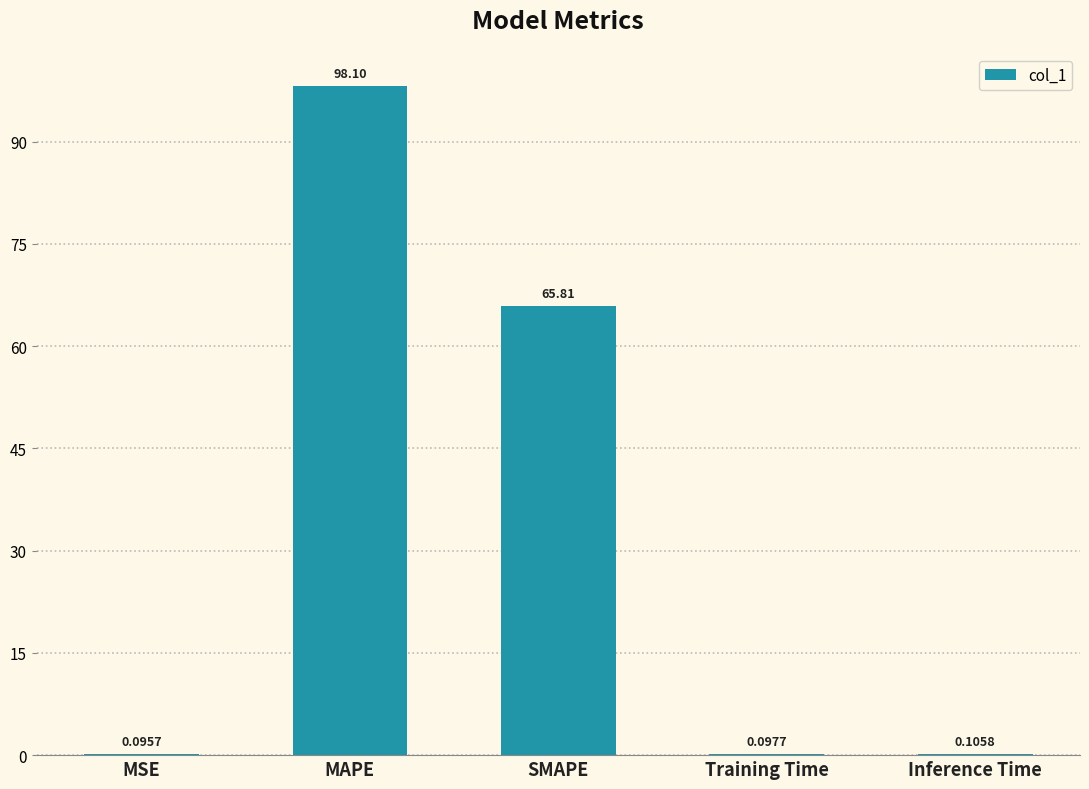

At which category does the chart reach its peak across all series?

MAPE